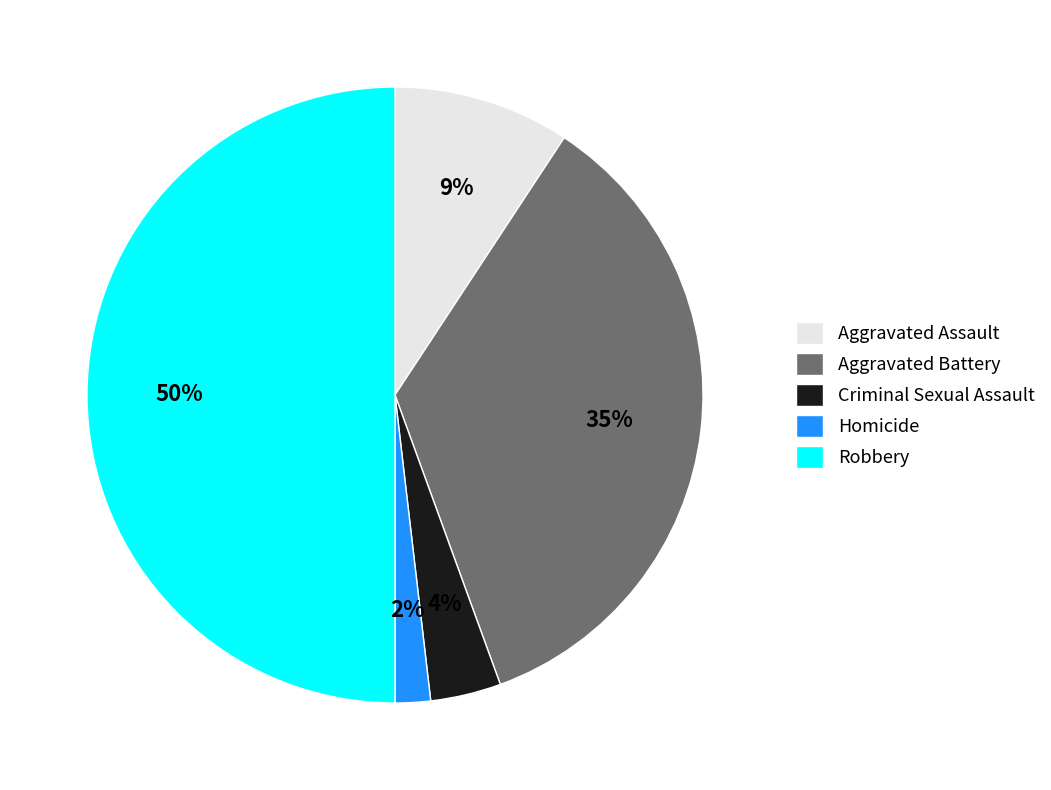

Does Homicide account for over 50% of the chart?

No